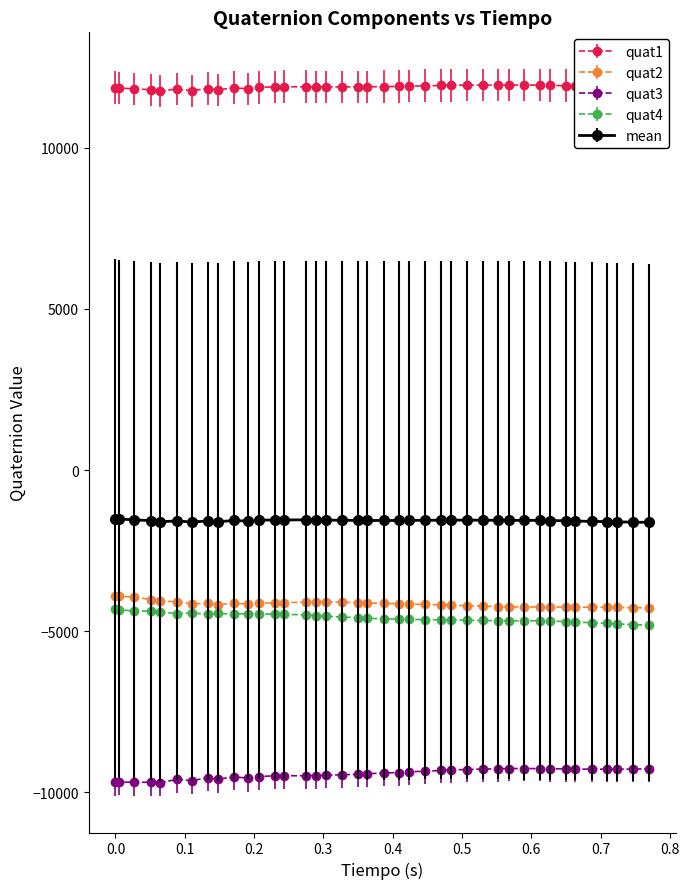

Which series has the largest total across all categories?

quat1